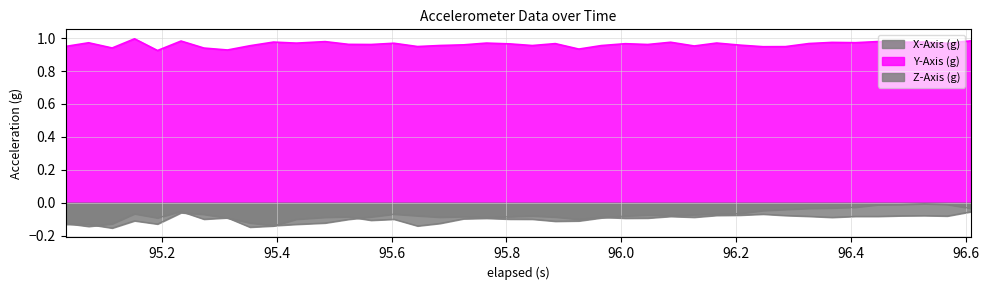

At which label does Z-Axis (g) reach its minimum?

95.4